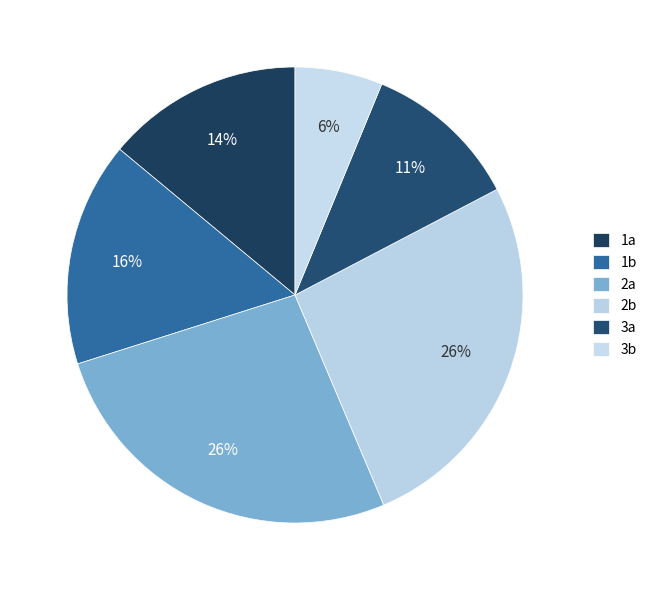

True or false: 3b accounts for 6% of the total.

True